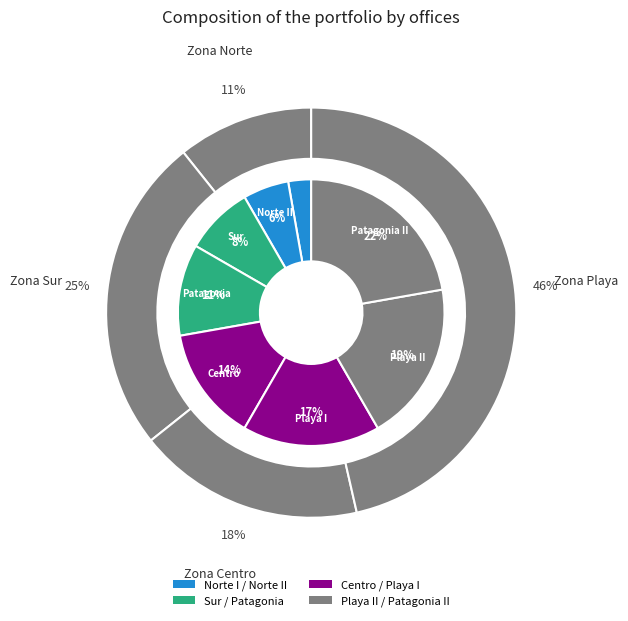

Which has a higher value, Patagonia II or Patagonia?

Patagonia II